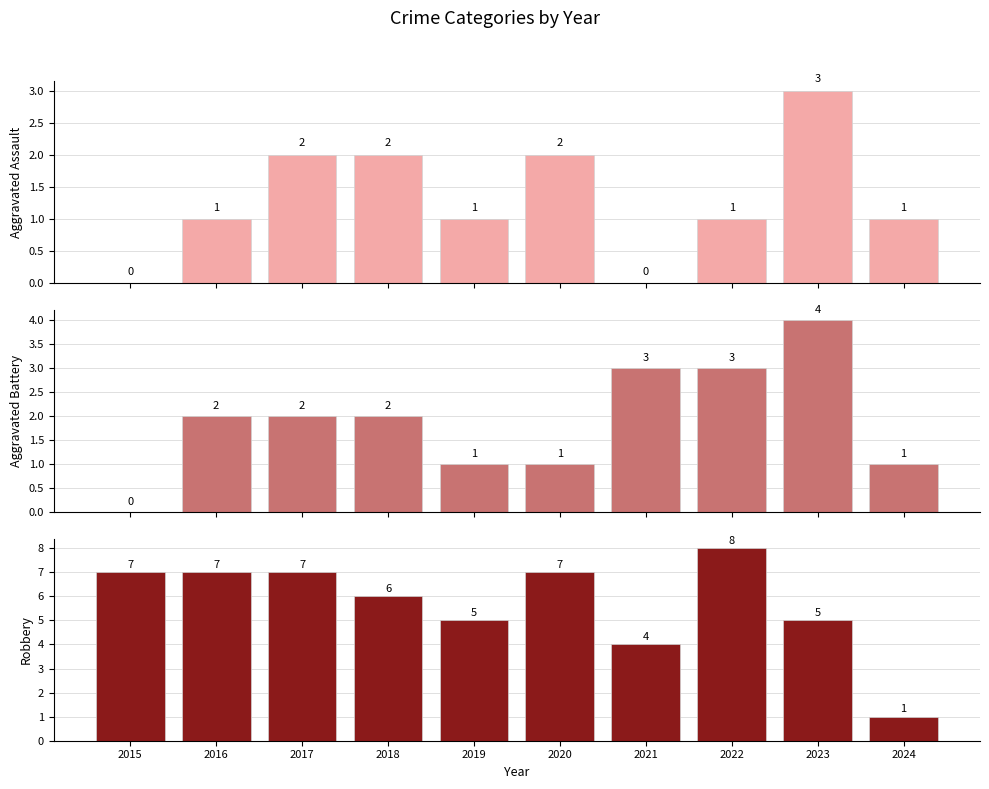

The Robbery series shows 9 at 2018. True or false?

False